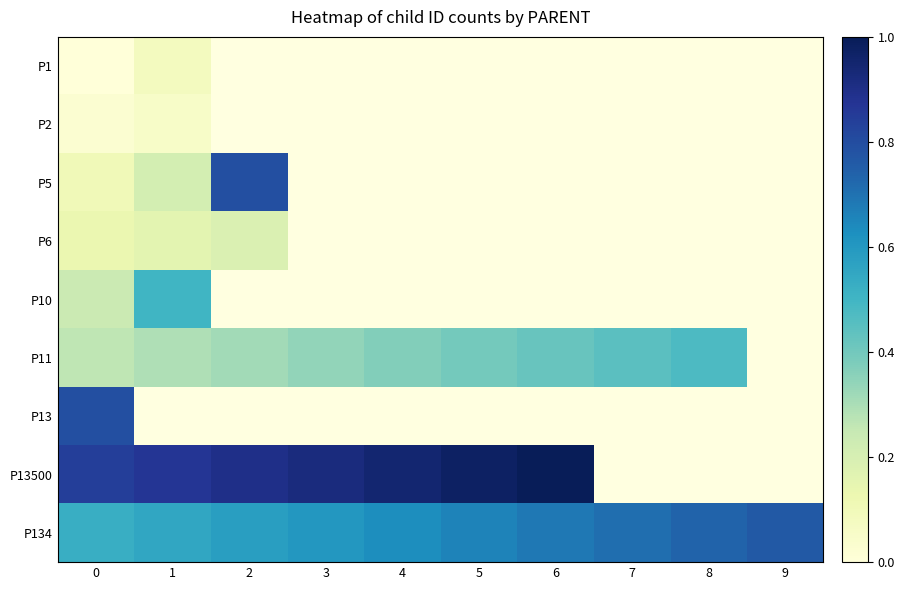

Is the value of P2 at 0 greater than the value of P13 at 4?

No